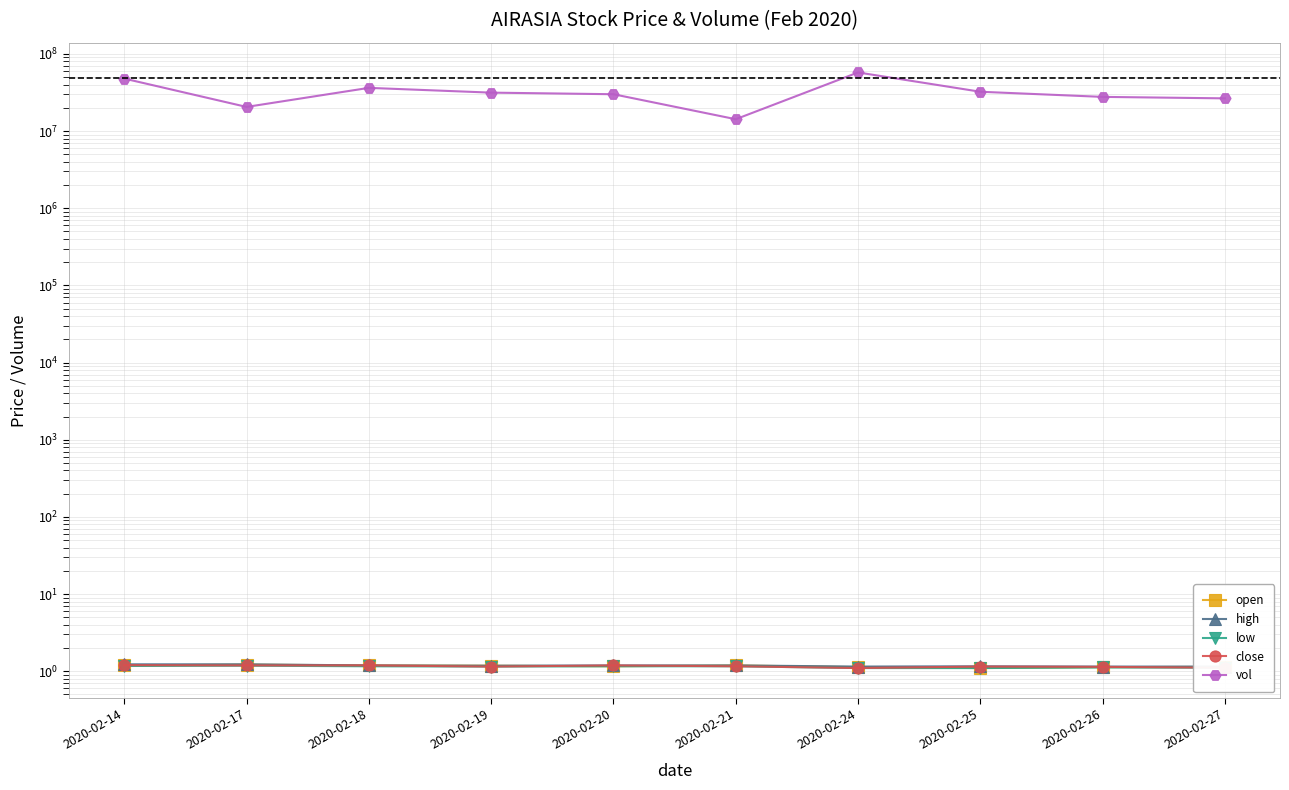

What is the value of the low point at the 7th from the left?

1.1